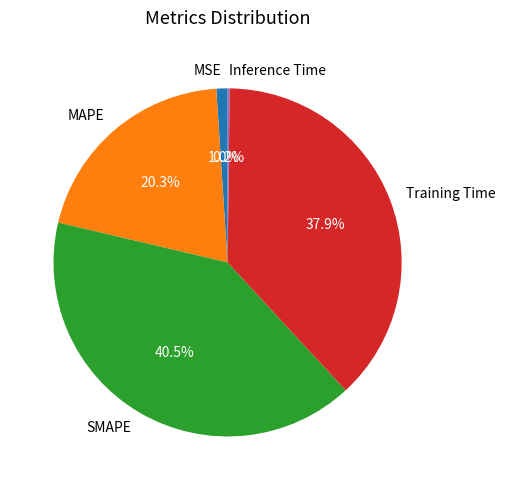

How much of the chart is everything except Training Time?

62.1%